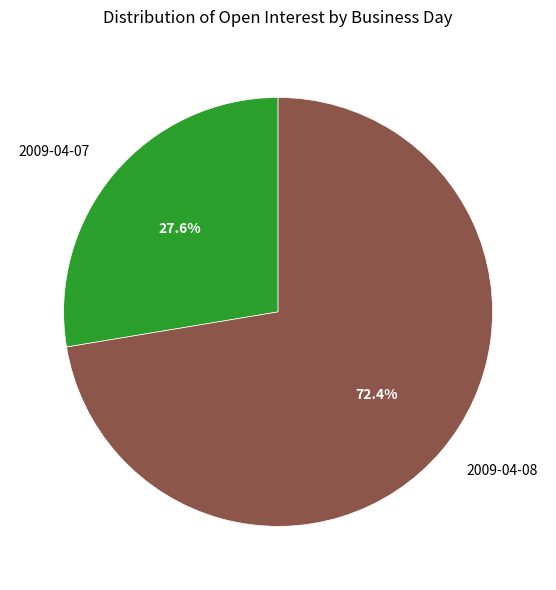

Which has a higher value, 2009-04-07 or 2009-04-08?

2009-04-08